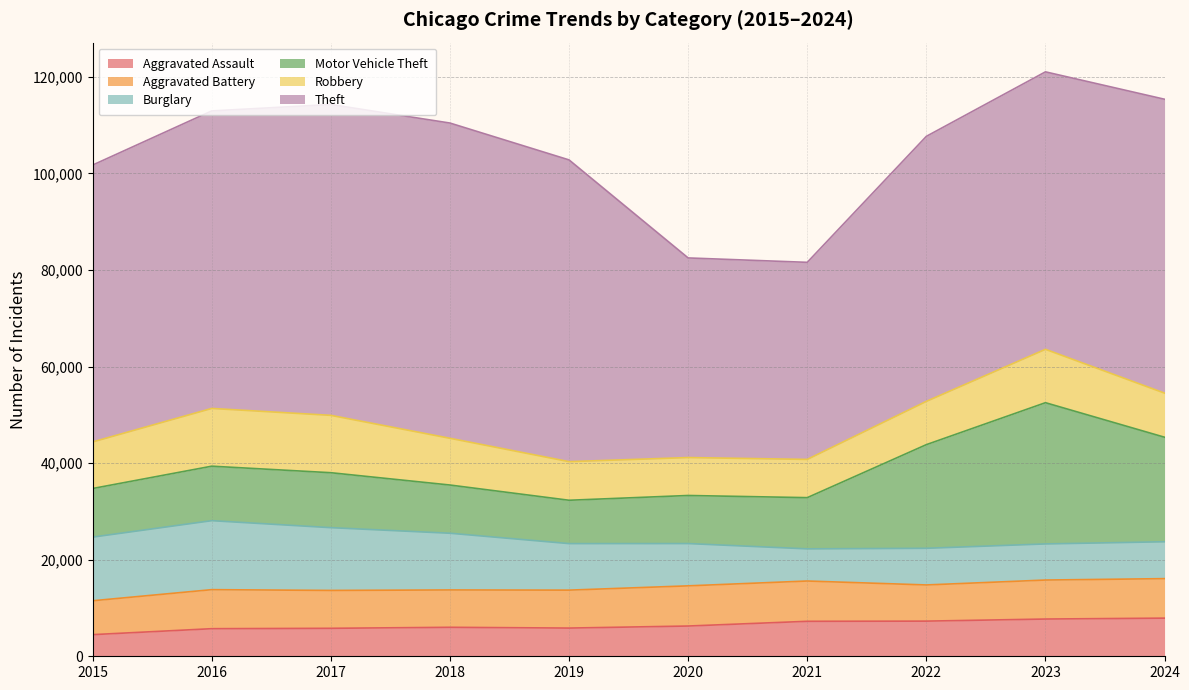

At how many categories does at least one series exceed 7945?

10